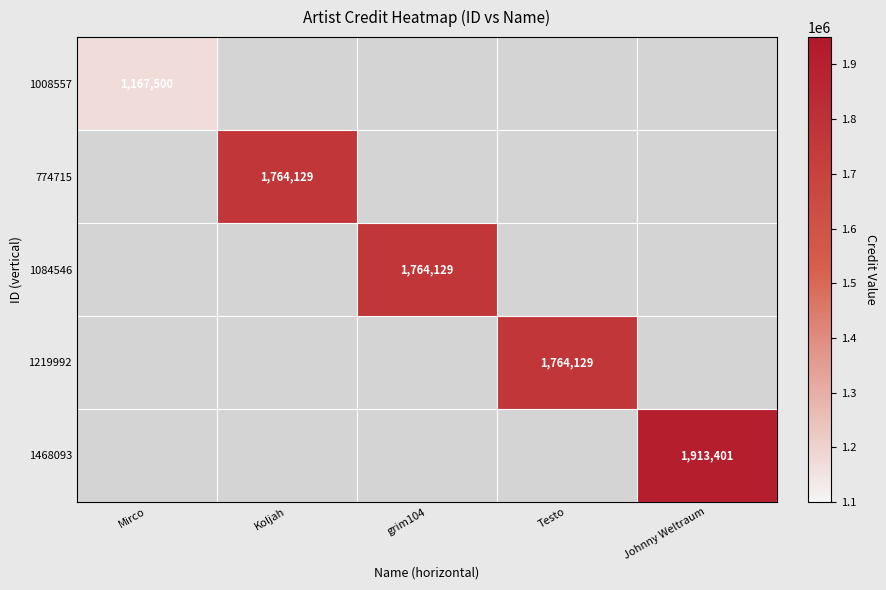

The value of 1084546 at grim104 is 1764129. True or false?

True